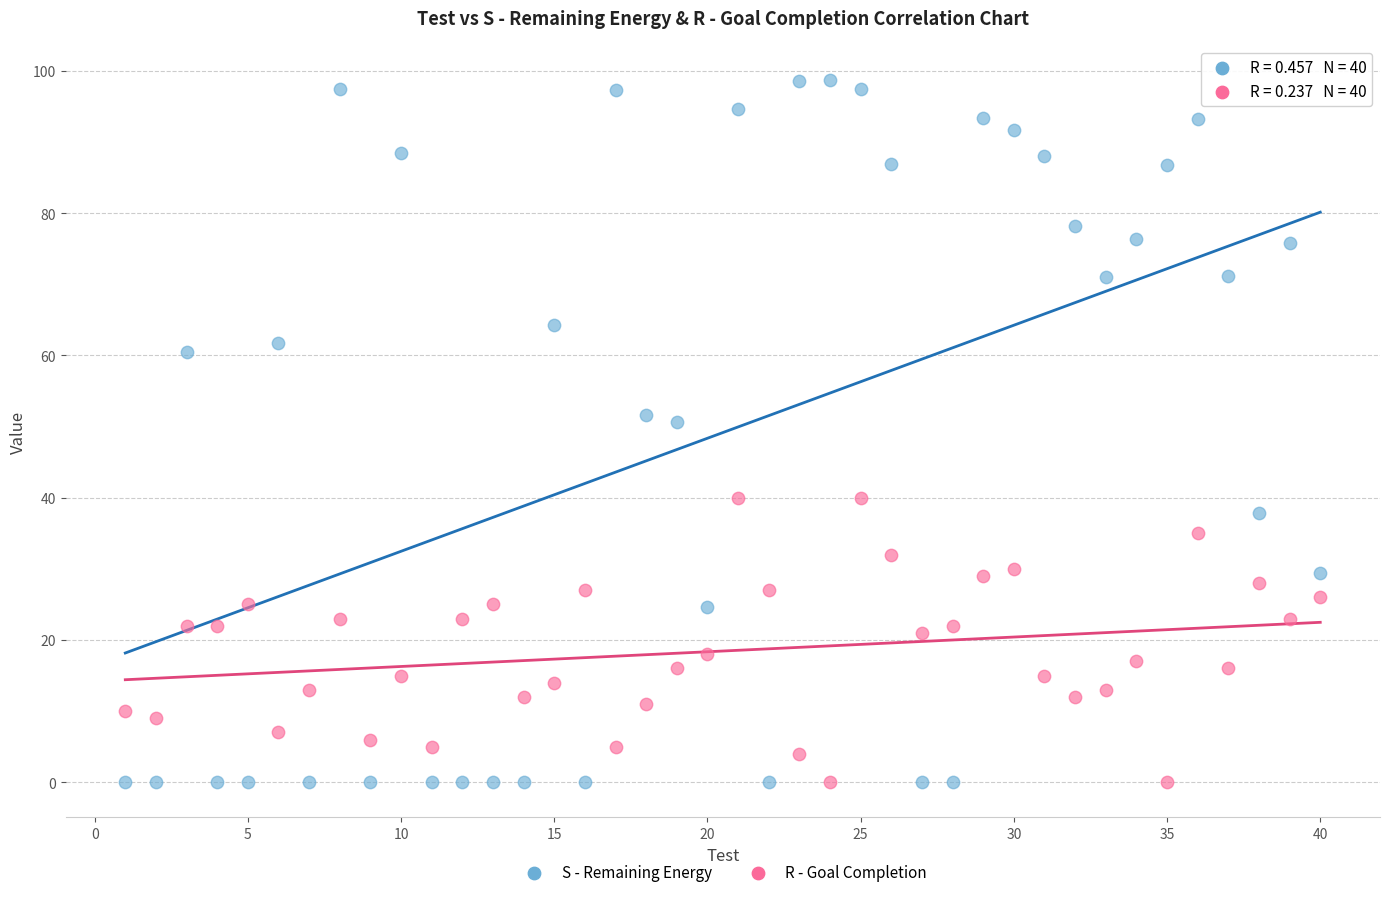

Which series has the widest spread of Y values?

S - Remaining Energy